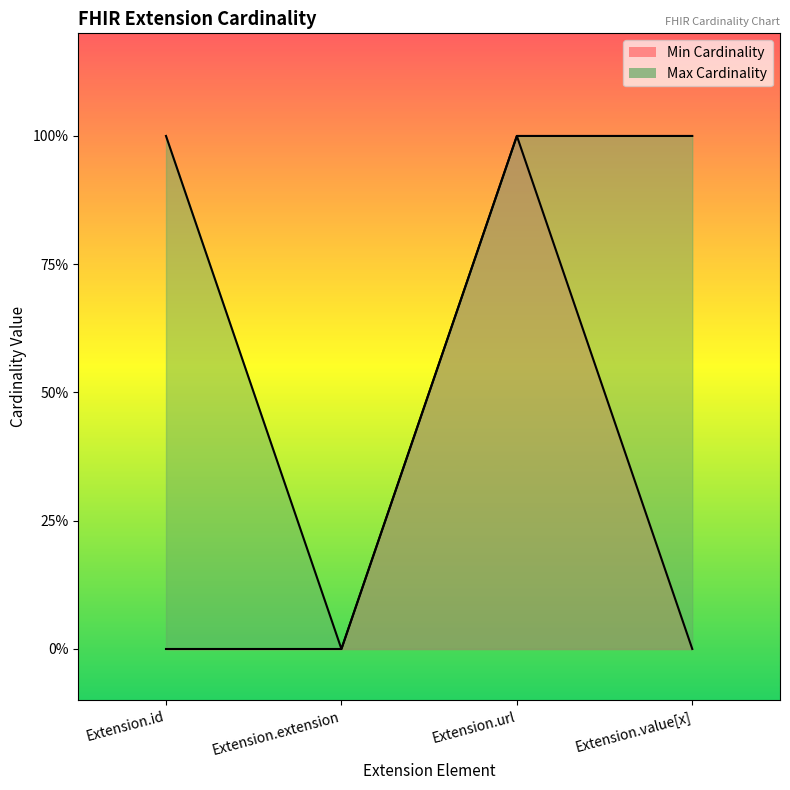

What is the label of the 4th point from the right?

Extension.id